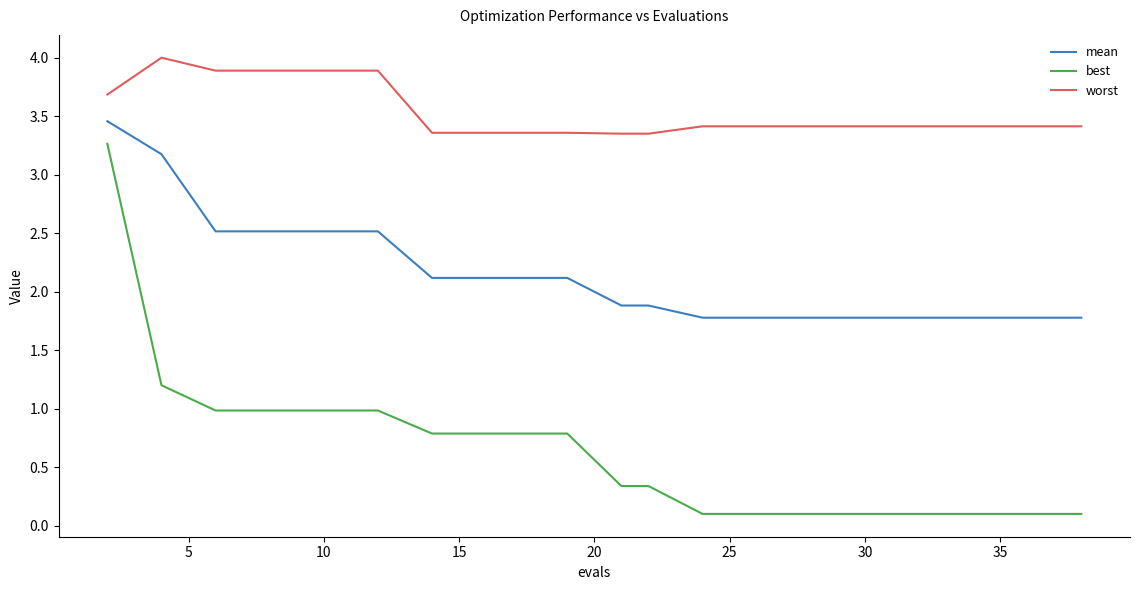

What is the difference between the maximum and minimum values in the best series?

3.2